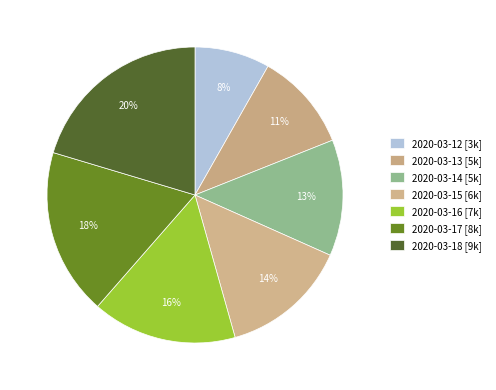

Does 2020-03-15 represent more than half of the total?

No